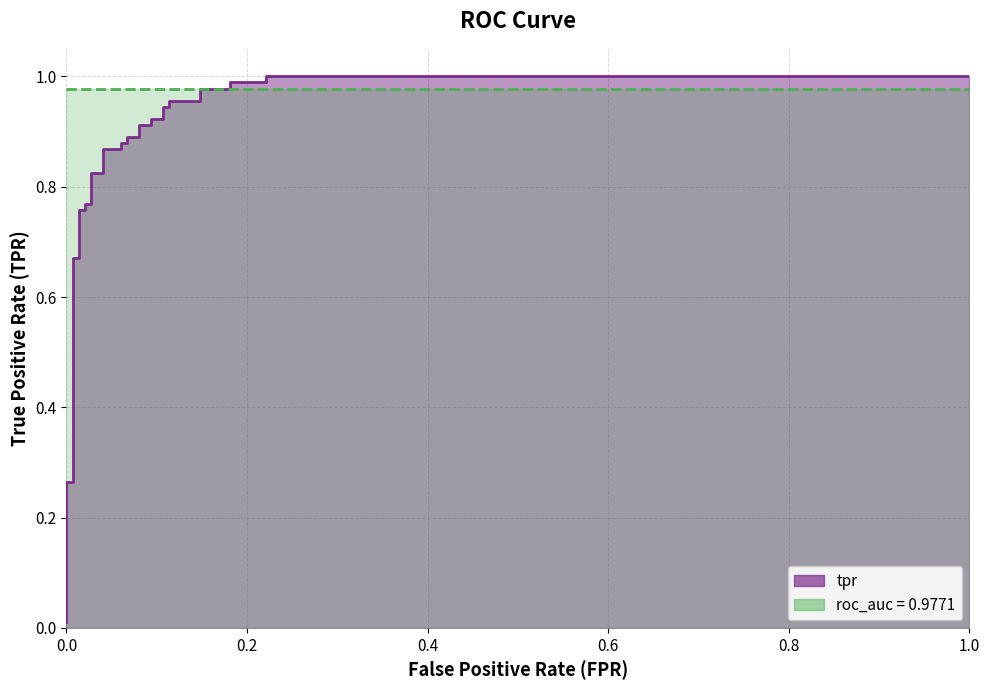

What is the maximum value shown in the chart?

1.0